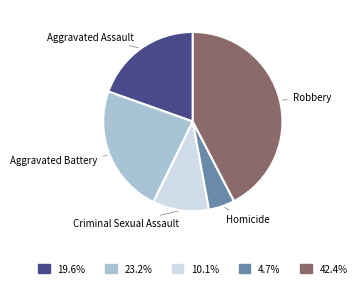

Is there any slice that represents more than half of the pie?

No